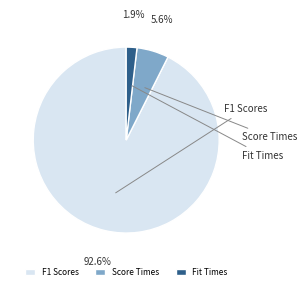

To the nearest percent, what is the combined percentage of F1 Scores and Score Times?

98%